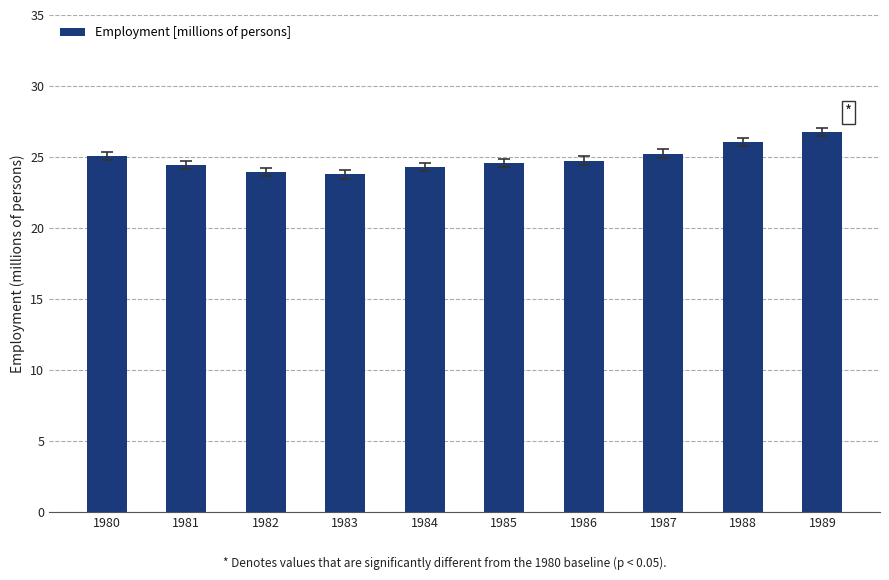

The chart shows a value of 33.7 at 1987. True or false?

False